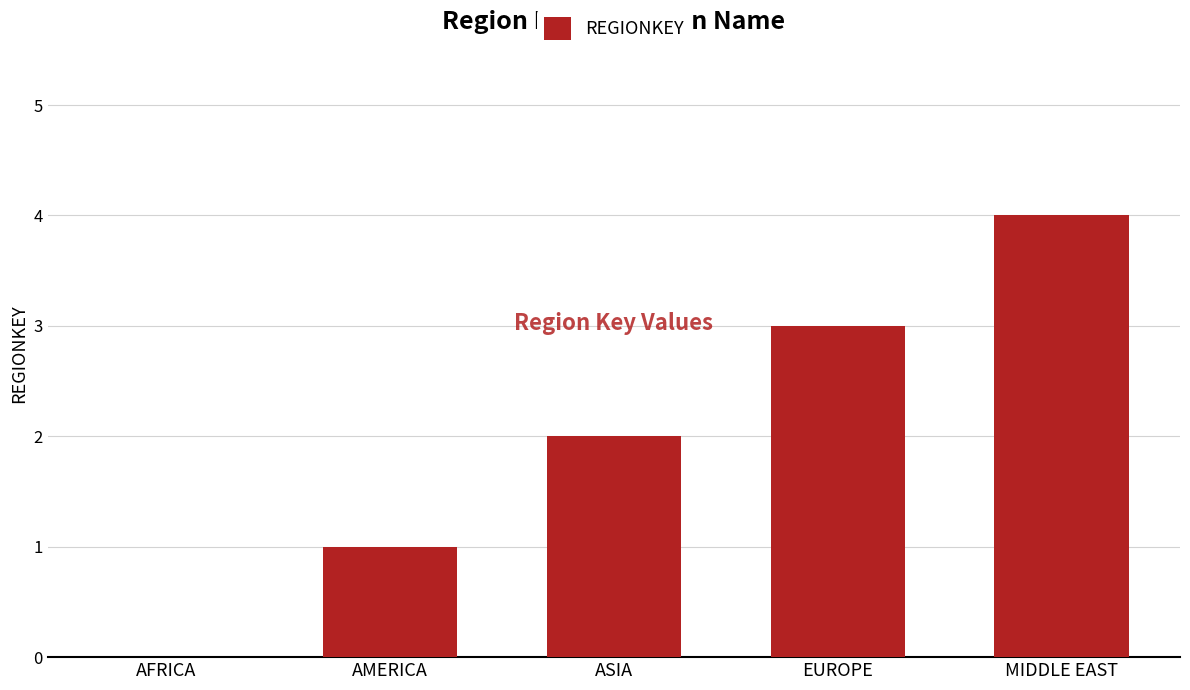

Which label corresponds to the largest value in the chart?

MIDDLE EAST